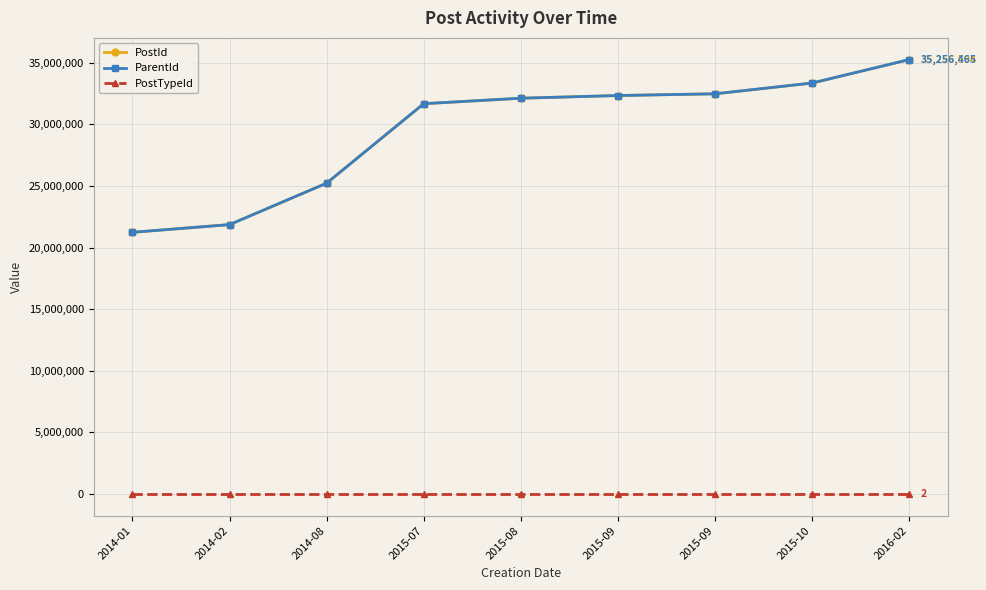

What is the value of the ParentId point at the 4th from the left?

31678146